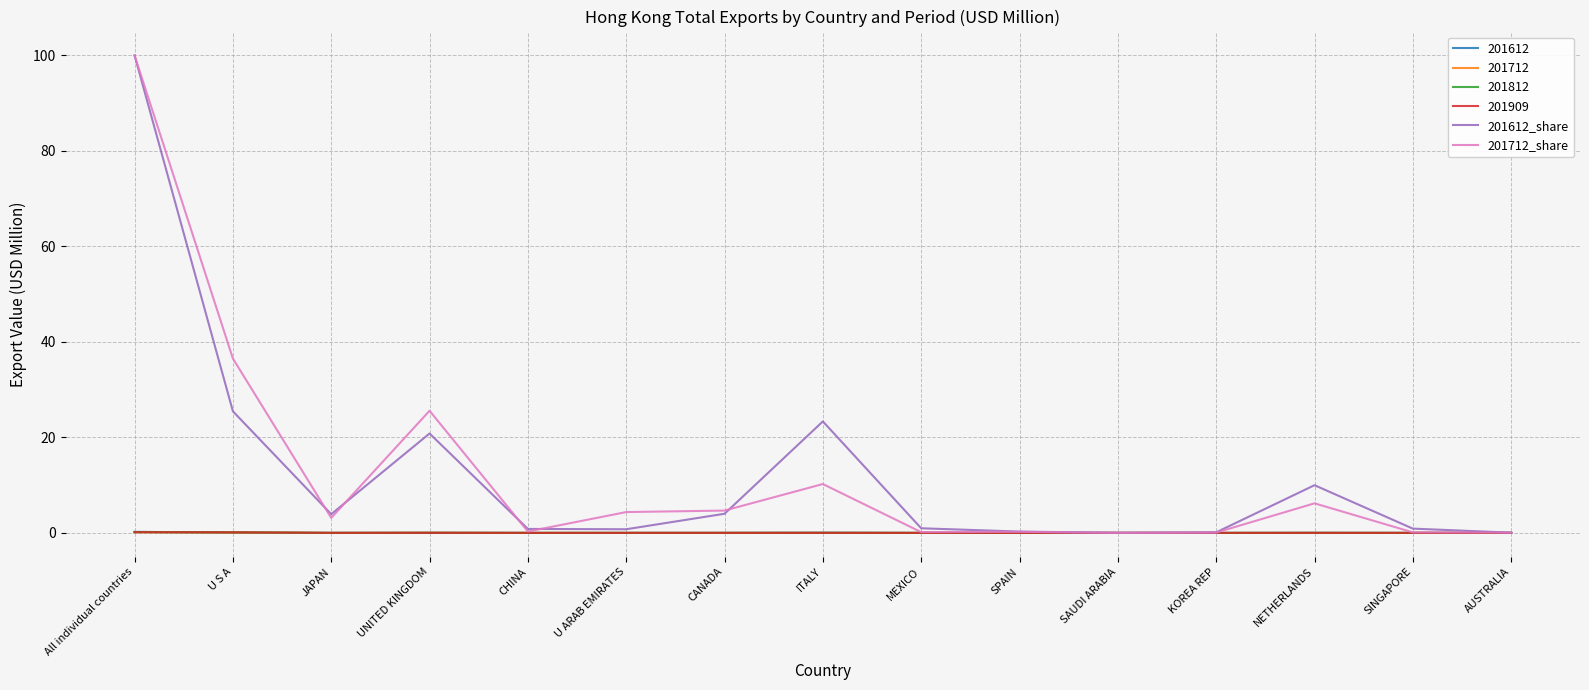

What is the average value of the 201712_share series?

12.8